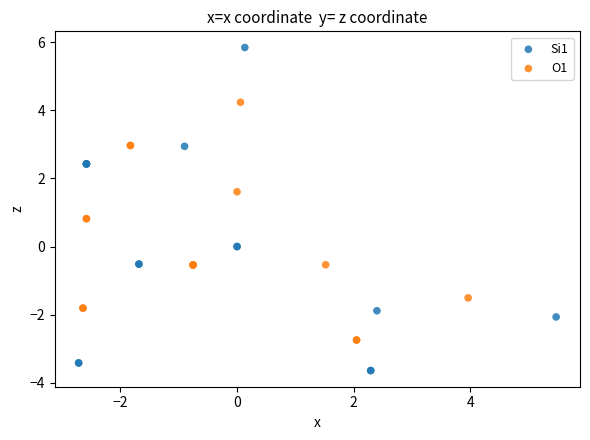

Which series has the largest Y range (max minus min)?

Si1